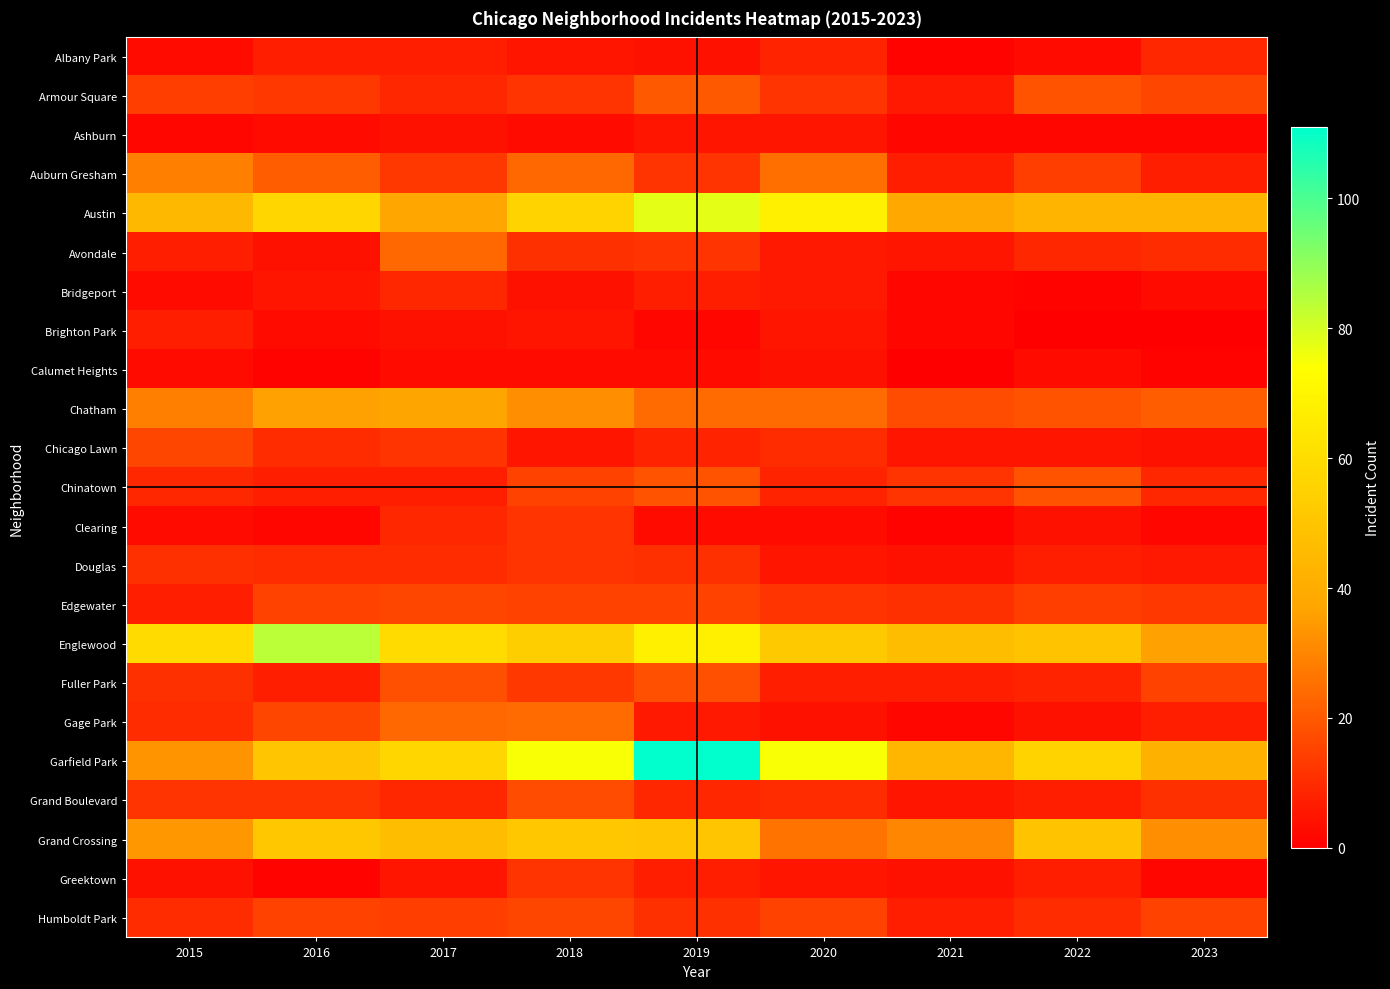

At 2023, list the series in order from largest to smallest.

Austin, Garfield Park, Englewood, Grand Crossing, Chatham, Armour Square, Fuller Park, Humboldt Park, Edgewater, Grand Boulevard, Avondale, Albany Park, Chinatown, Auburn Gresham, Gage Park, Douglas, Chicago Lawn, Bridgeport, Ashburn, Clearing, Greektown, Calumet Heights, Brighton Park